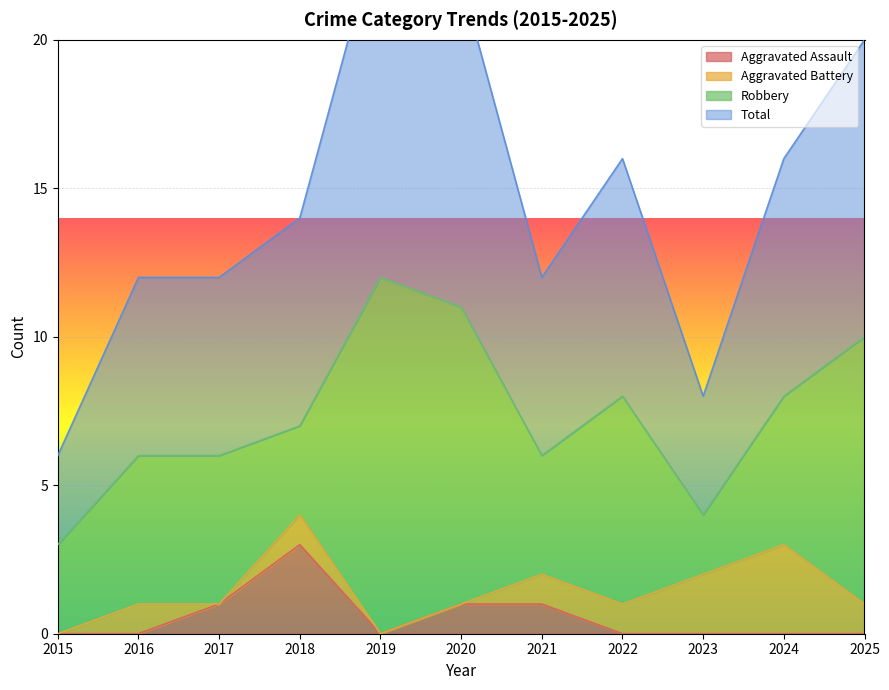

What is the difference between the second highest and second lowest values in the Total series?

7